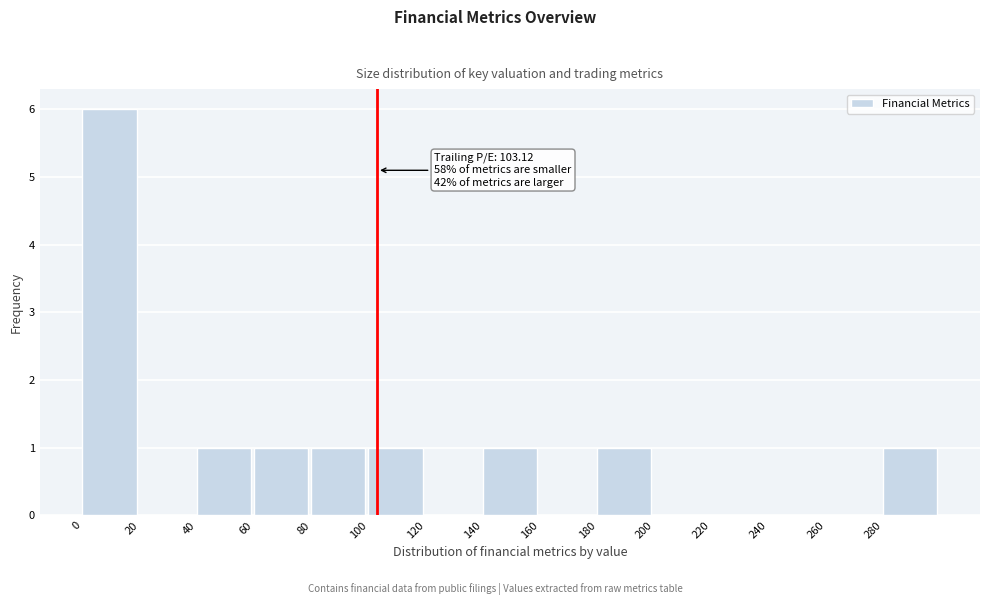

Which range on the x-axis has the tallest bar?

0 to 20